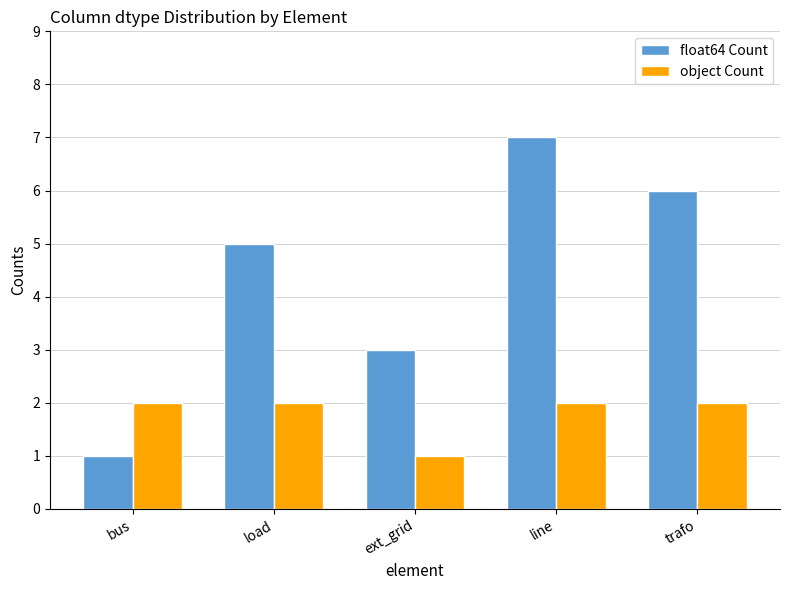

How many bars are there in total?

10